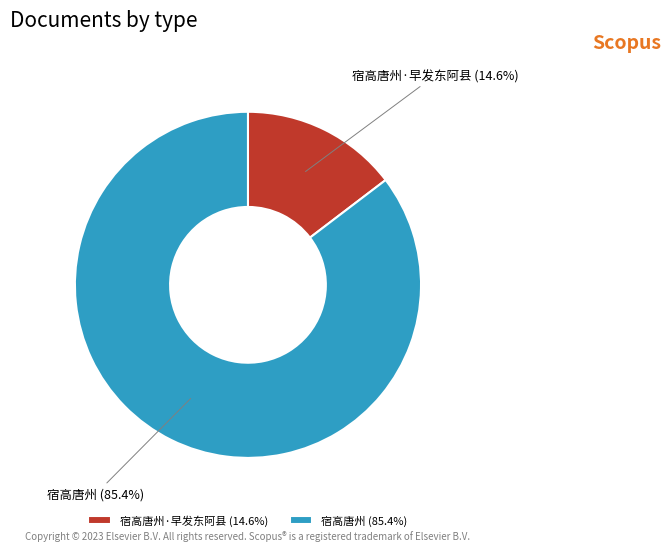

What portion of the pie excludes 宿高唐州 (85.4%)?

14.6%